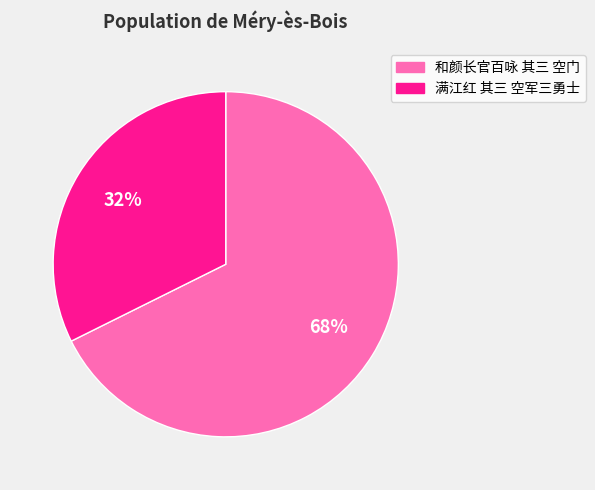

True or false: 和颜长官百咏 其三 空门 accounts for 68% of the total.

True